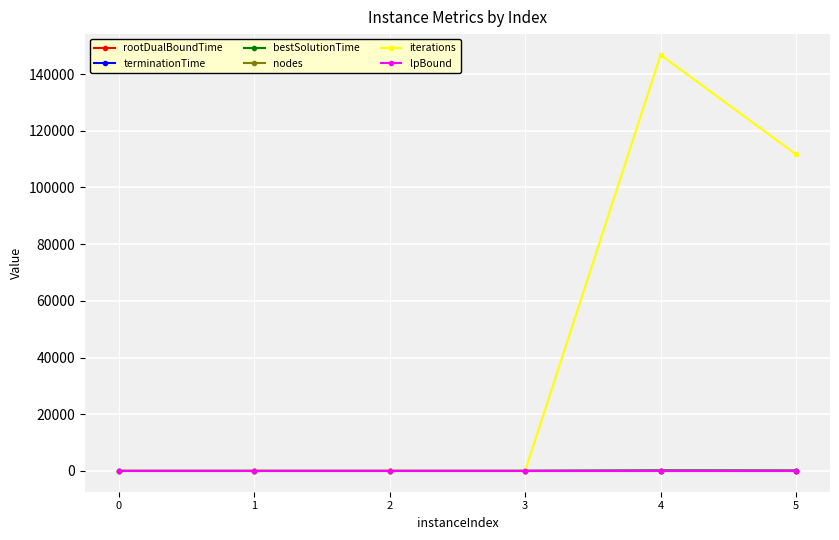

What value does the terminationTime series have at 4?

82.0